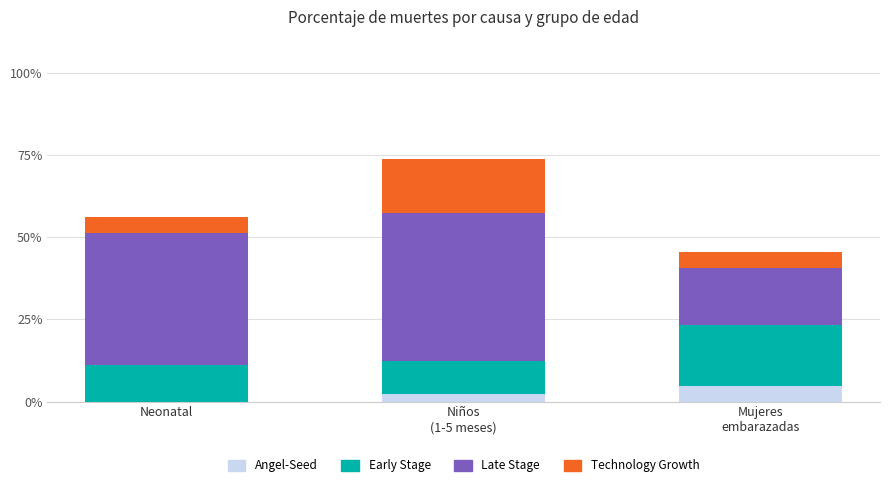

What is the label of the 1st bar from the left?

Neonatal